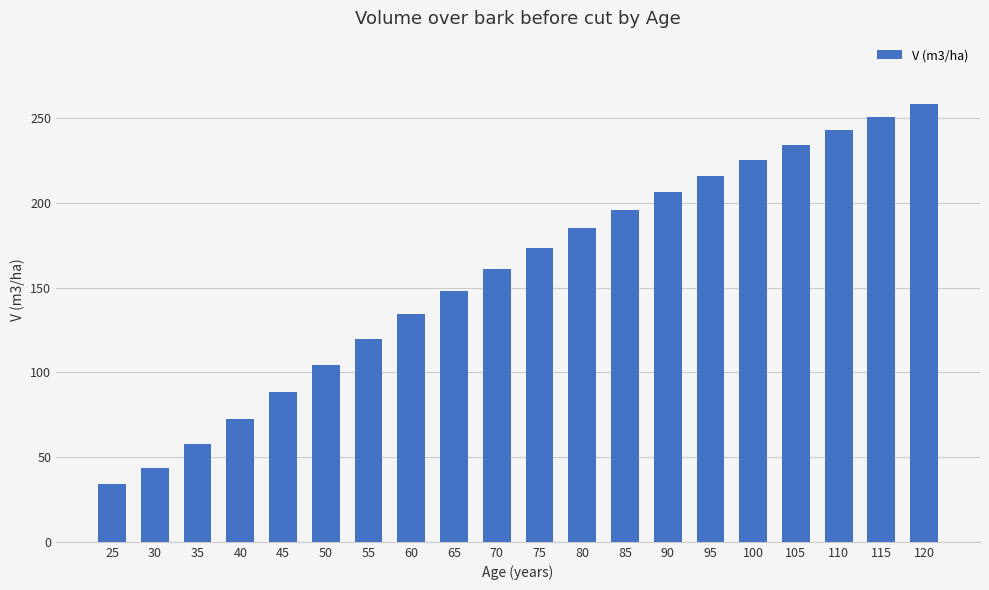

List the labels in order of value, largest first.

120, 115, 110, 105, 100, 95, 90, 85, 80, 75, 70, 65, 60, 55, 50, 45, 40, 35, 30, 25